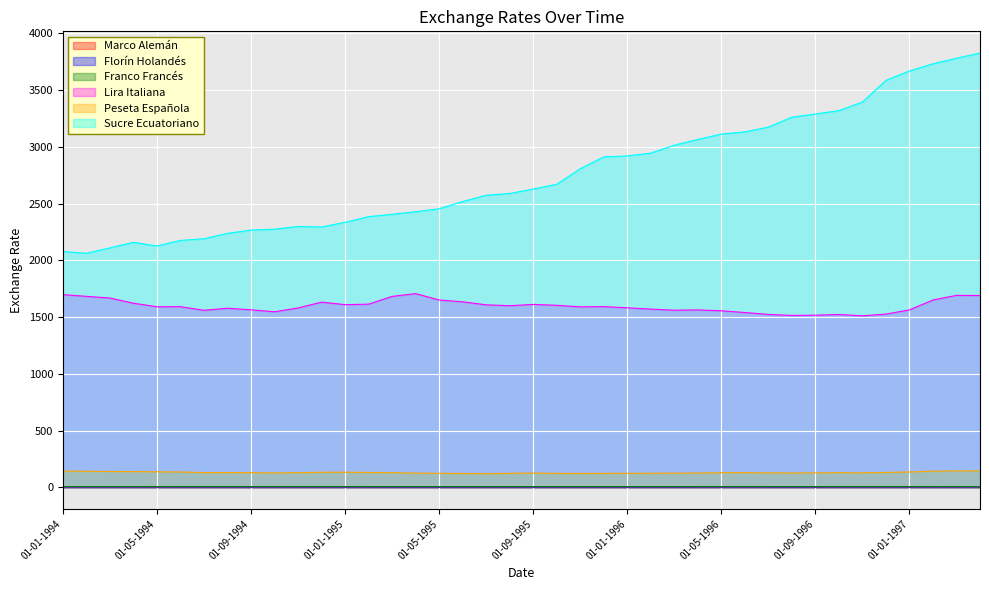

What is the minimum value for Florín Holandés?

1.5